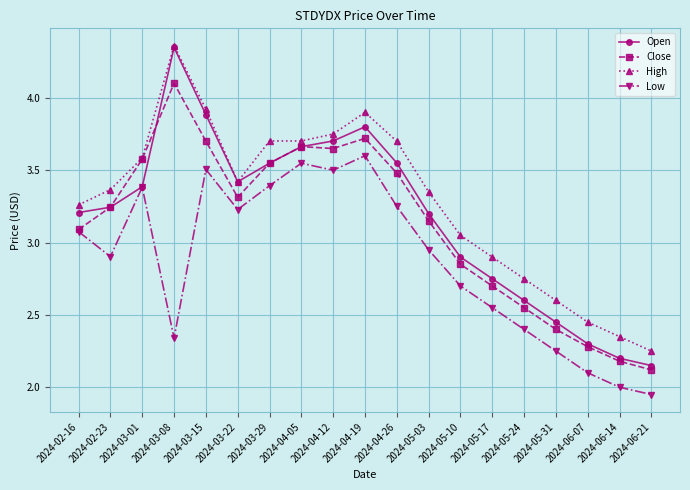

True or false: Low and High intersect in this chart.

False